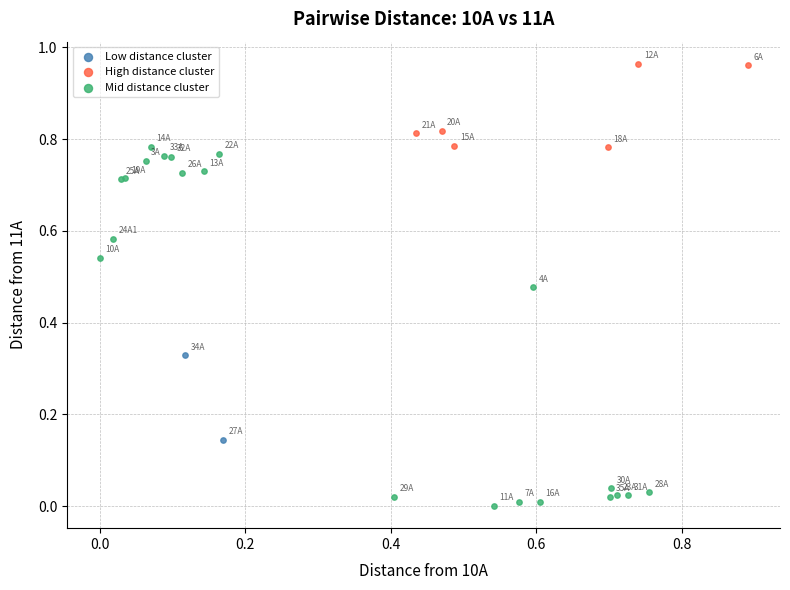

Which series reaches the maximum Y coordinate?

High distance cluster